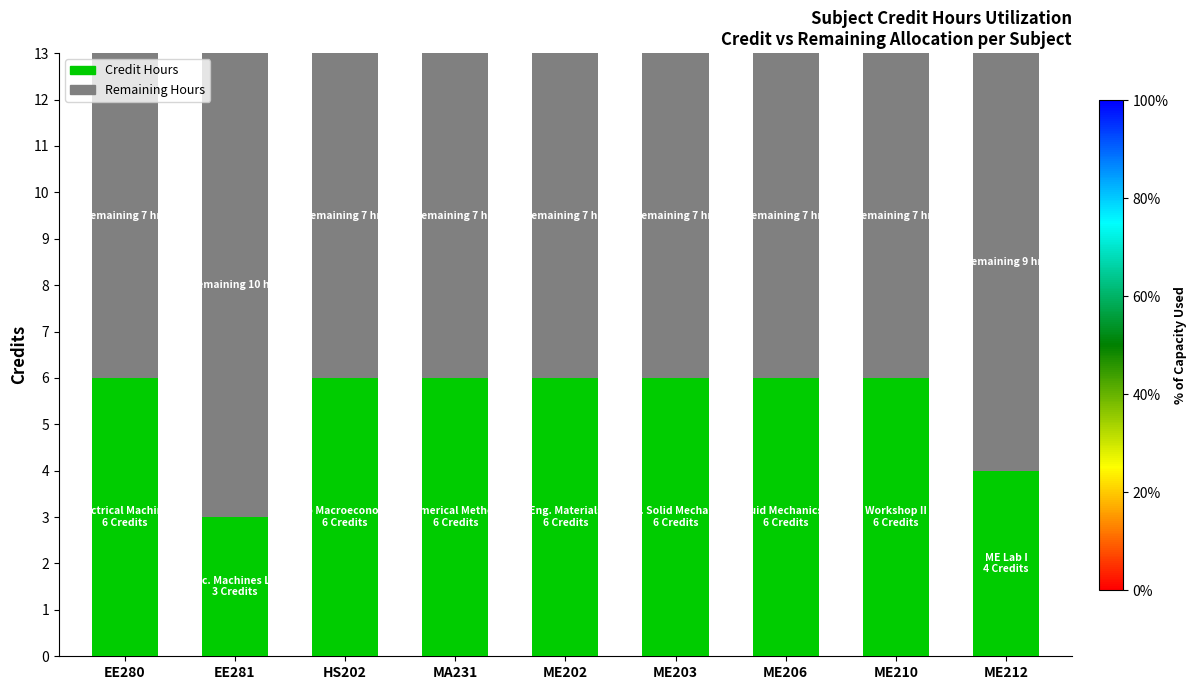

What is the total value across all series at ME210?

13